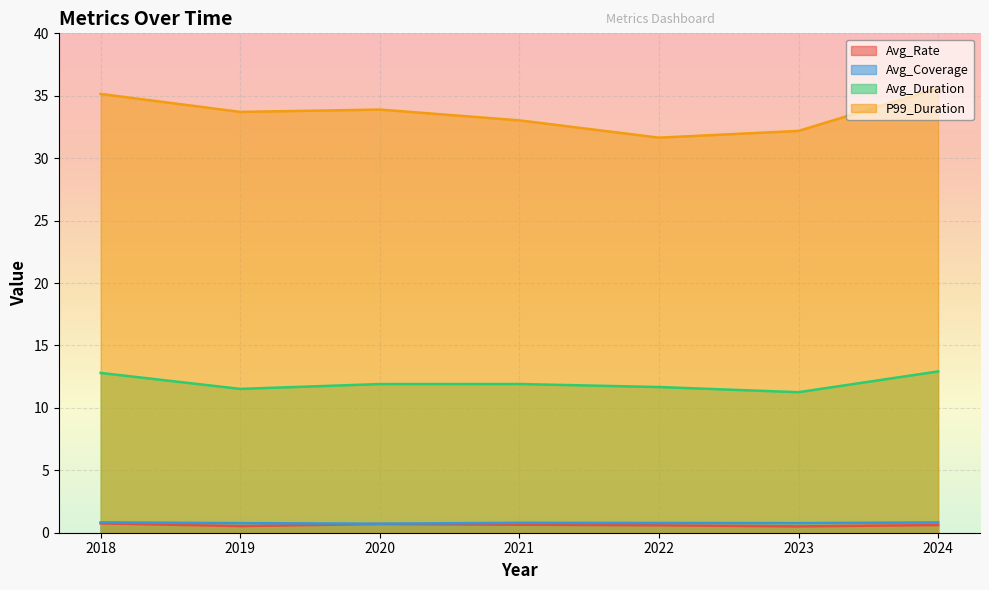

What is the value of the Avg_Duration point at the 2nd from the left?

11.5